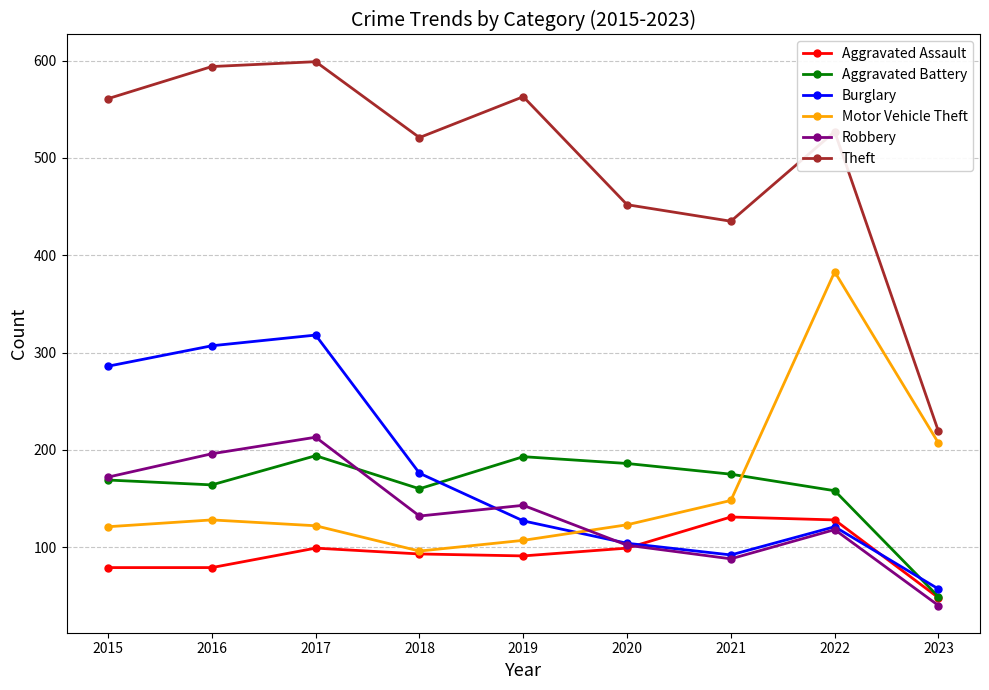

What are all the series names shown in the legend?

Aggravated Assault, Aggravated Battery, Burglary, Motor Vehicle Theft, Robbery, Theft